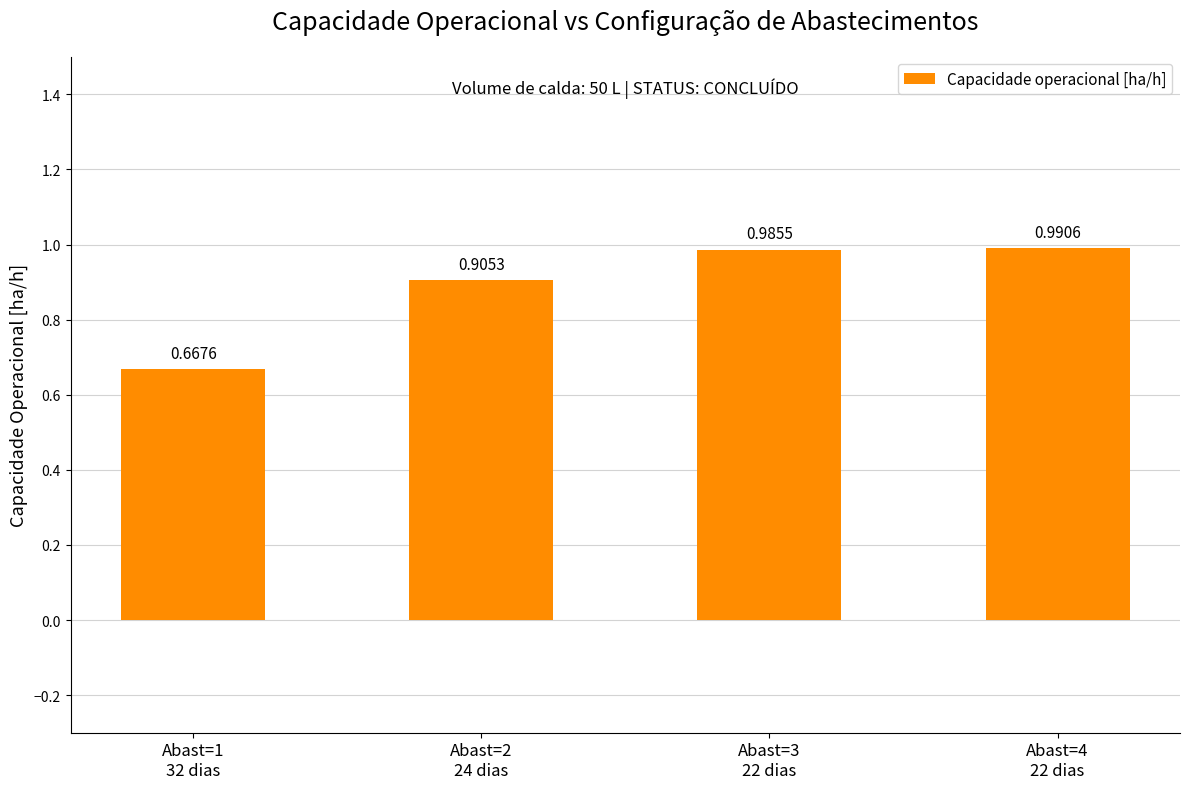

Which label corresponds to the largest value in the chart?

Abast=4
22 dias